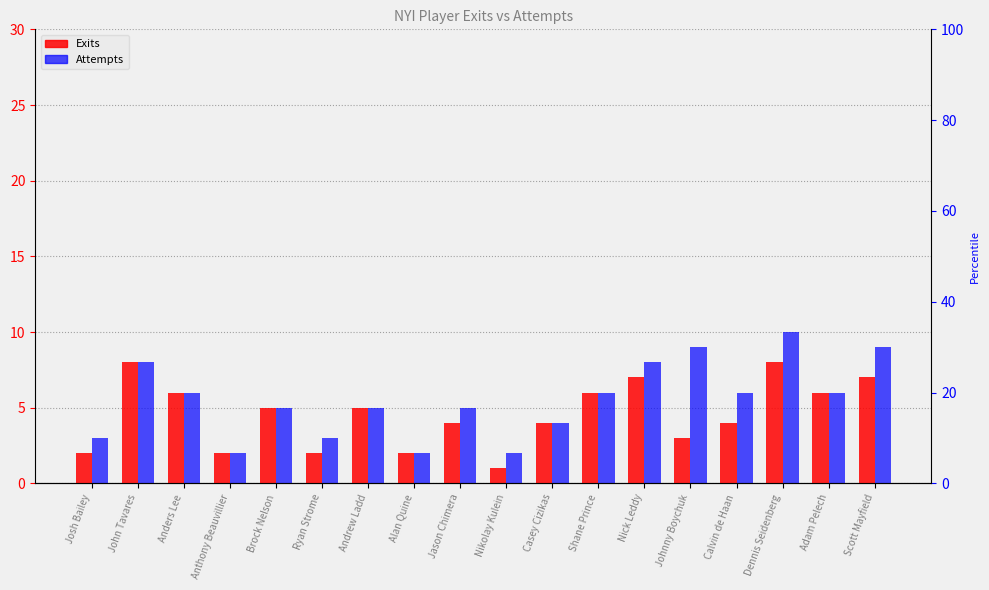

What is the value of the Attempts bar at the 8th from the left?

2